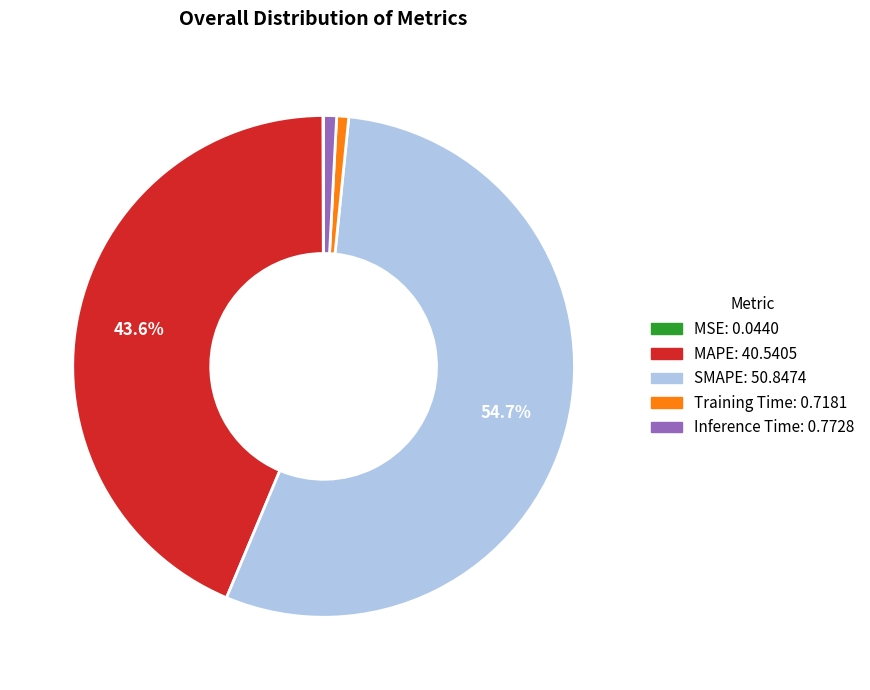

Combined, do MAPE and SMAPE account for over 50%?

Yes